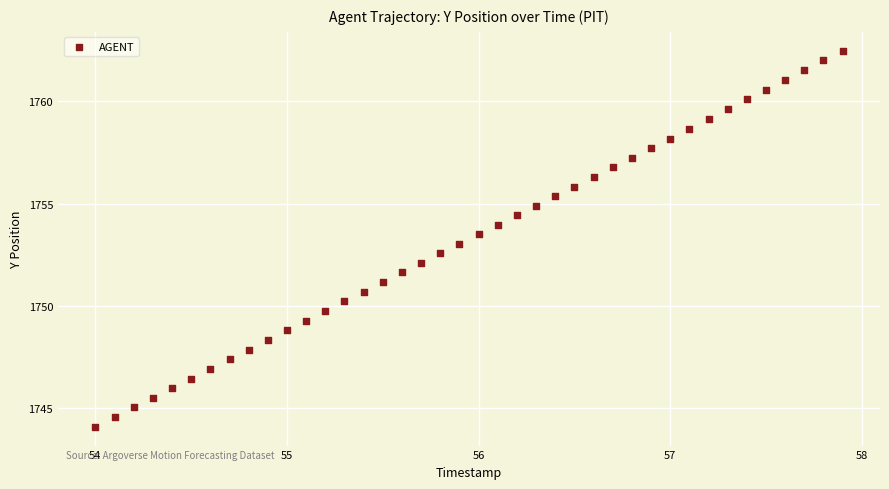

What is the range of Y values (max minus min)?

18.4